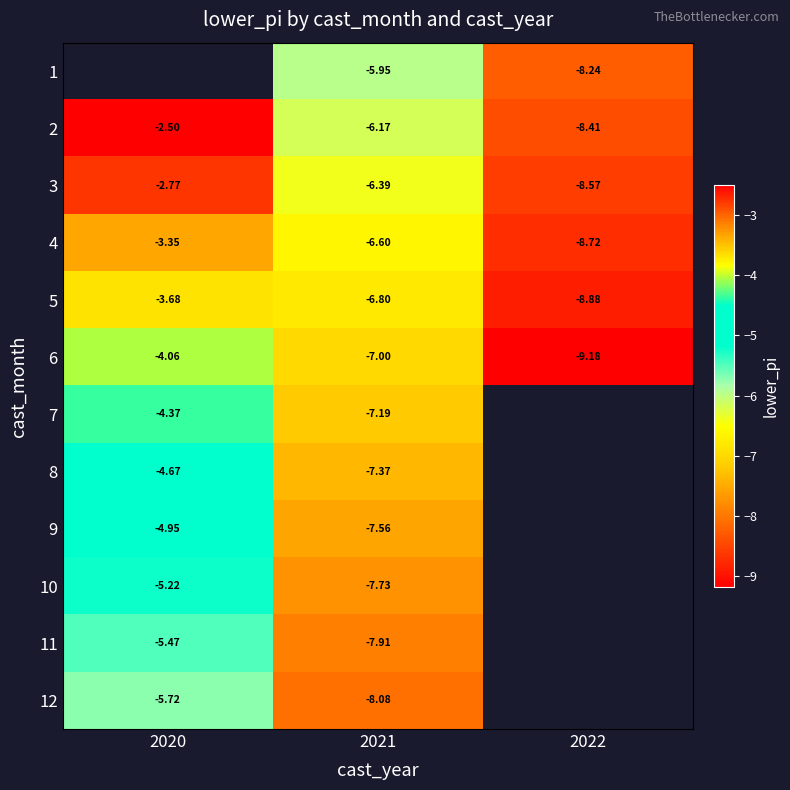

Is the value of 3 at 2022 greater than the value of 8 at 2021?

No